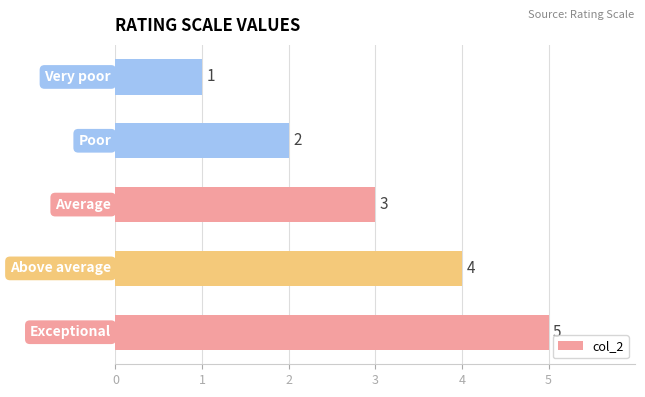

What is the average value?

3